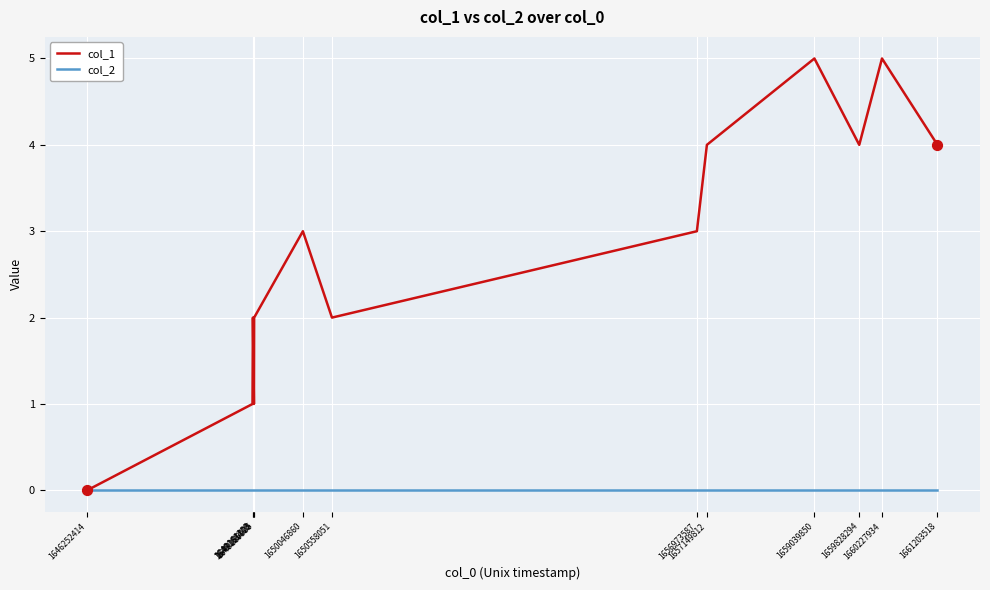

What are all the series names shown in the legend?

col_1, col_2